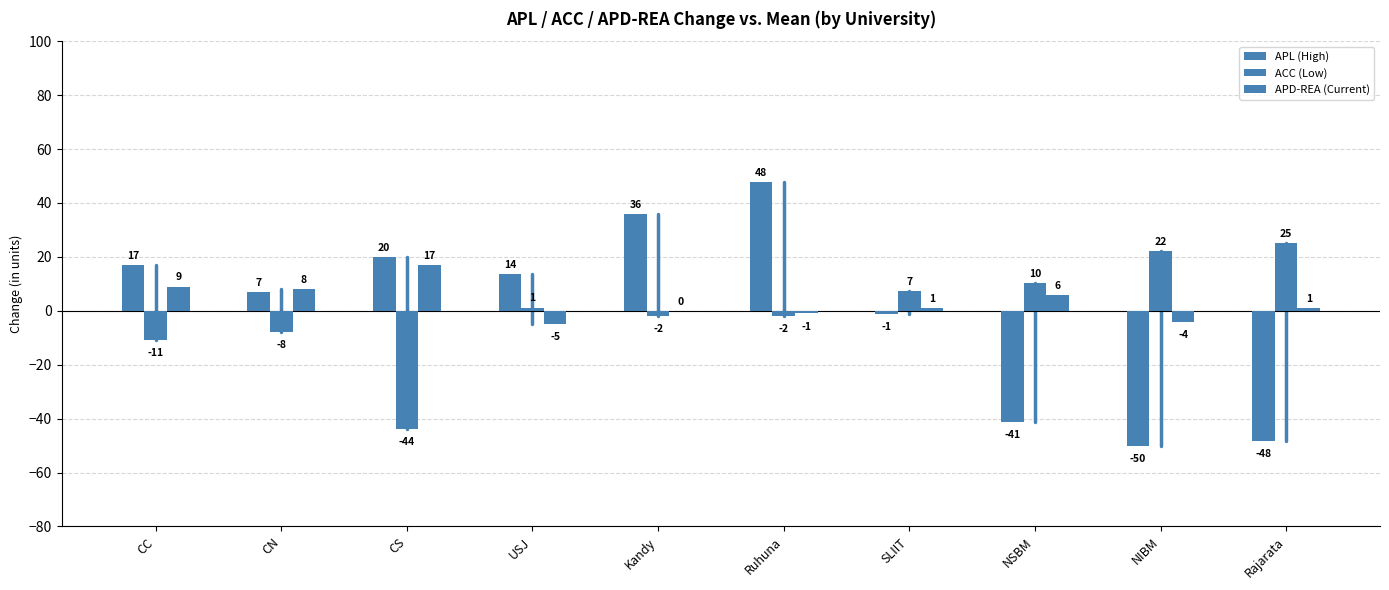

Are the bars horizontal?

No